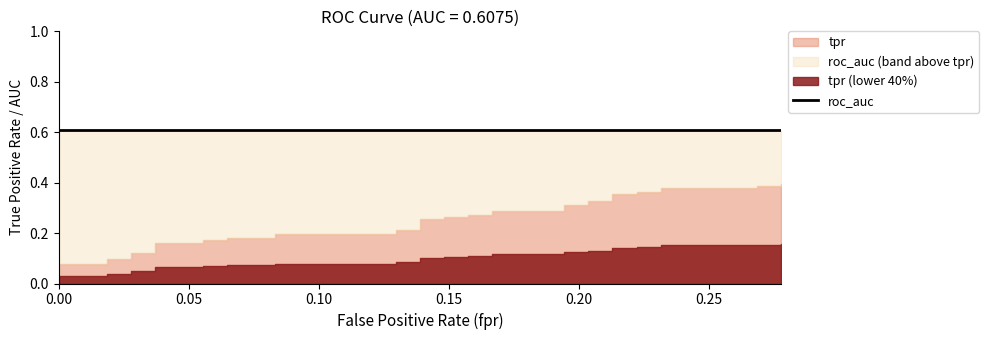

Is the value of tpr at 35 greater than the value of fpr at 30?

Yes